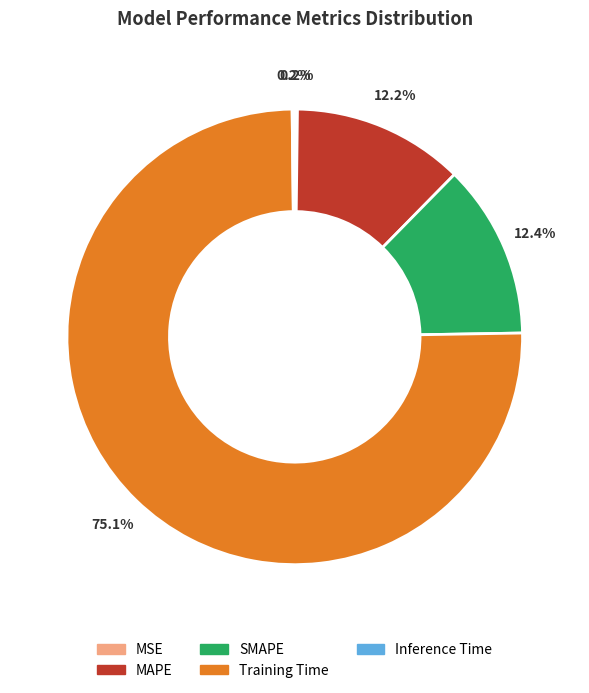

To the nearest percent, what portion does SMAPE represent?

12%